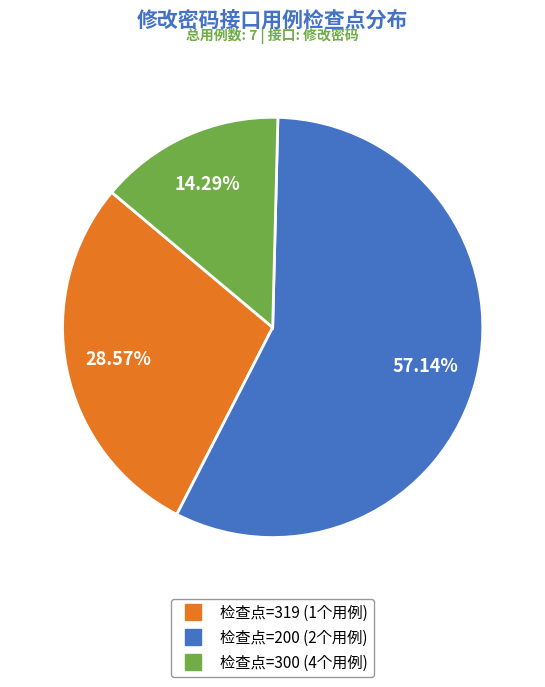

Is there a majority slice in this chart?

Yes